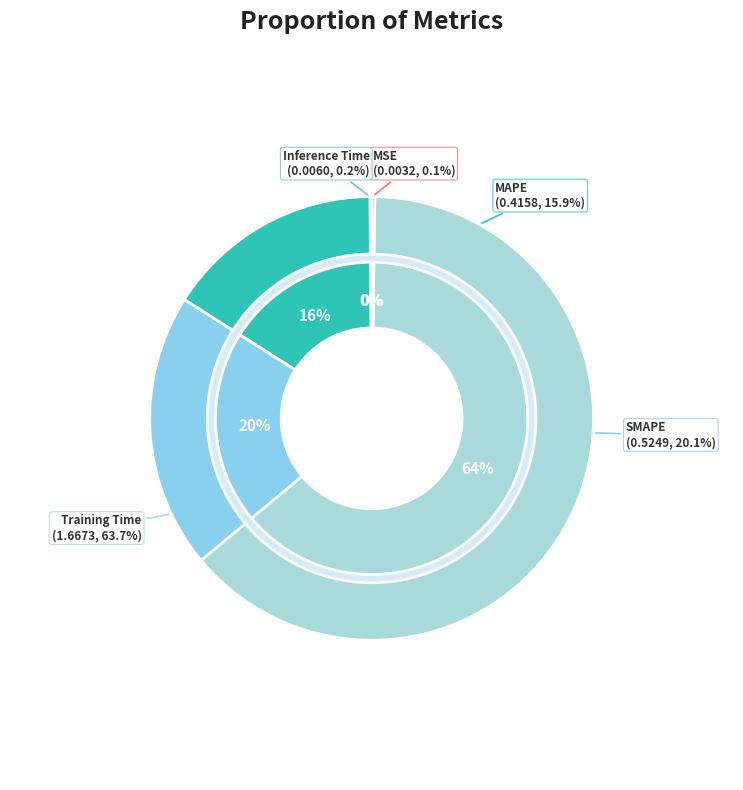

True or false: MSE accounts for 13% of the total.

False